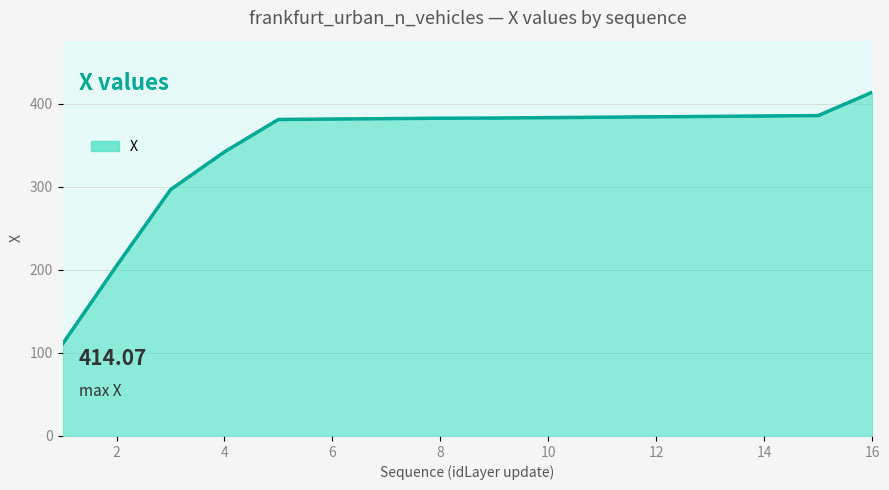

What is the maximum value shown in the chart?

414.1